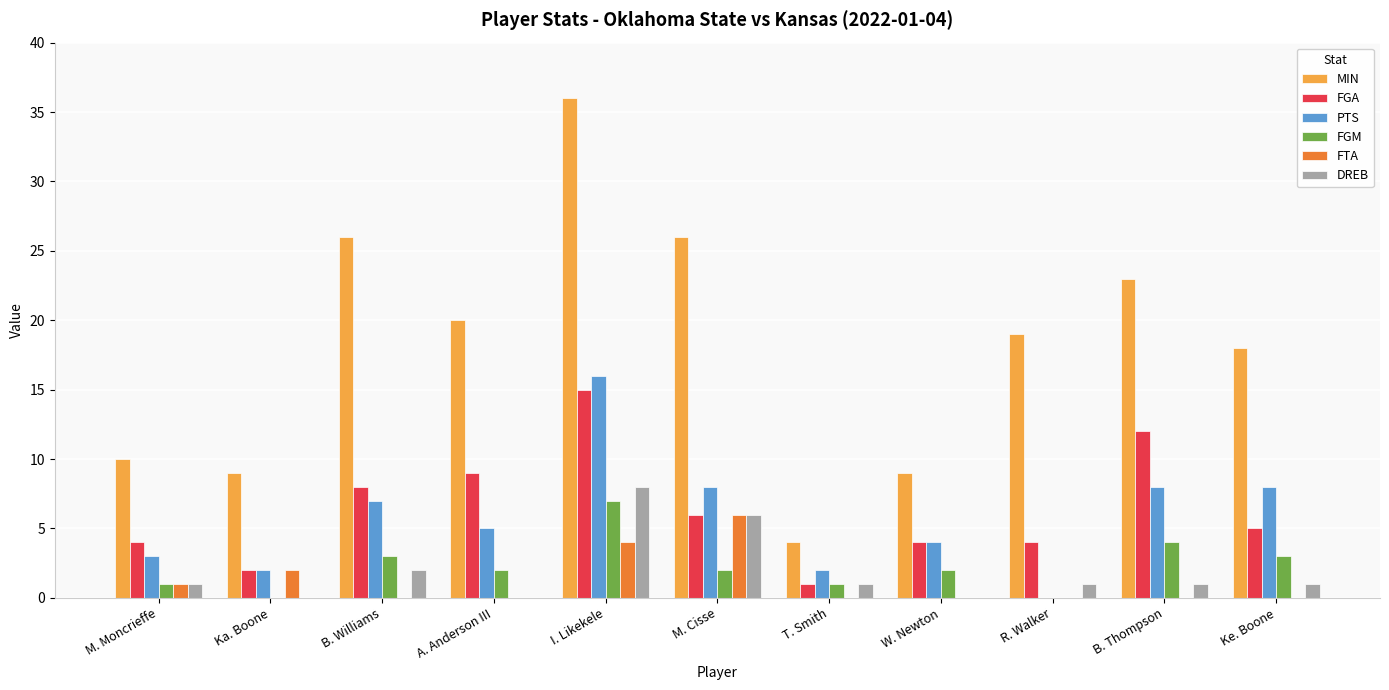

What is the spread (max minus min) of values at B. Thompson?

23